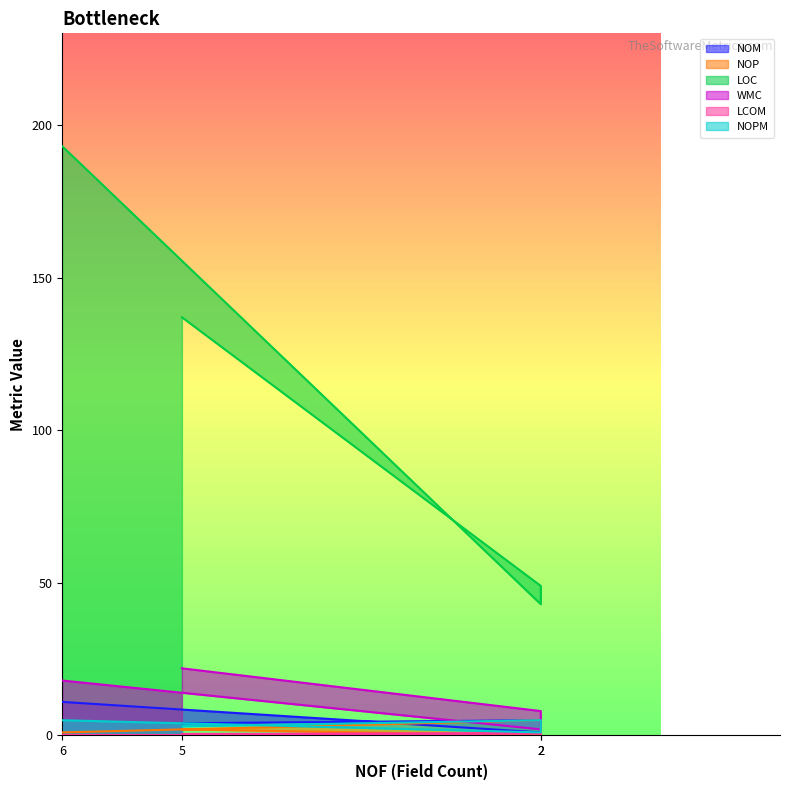

What is the difference between the maximum and minimum values in the NOPM series?

4.0